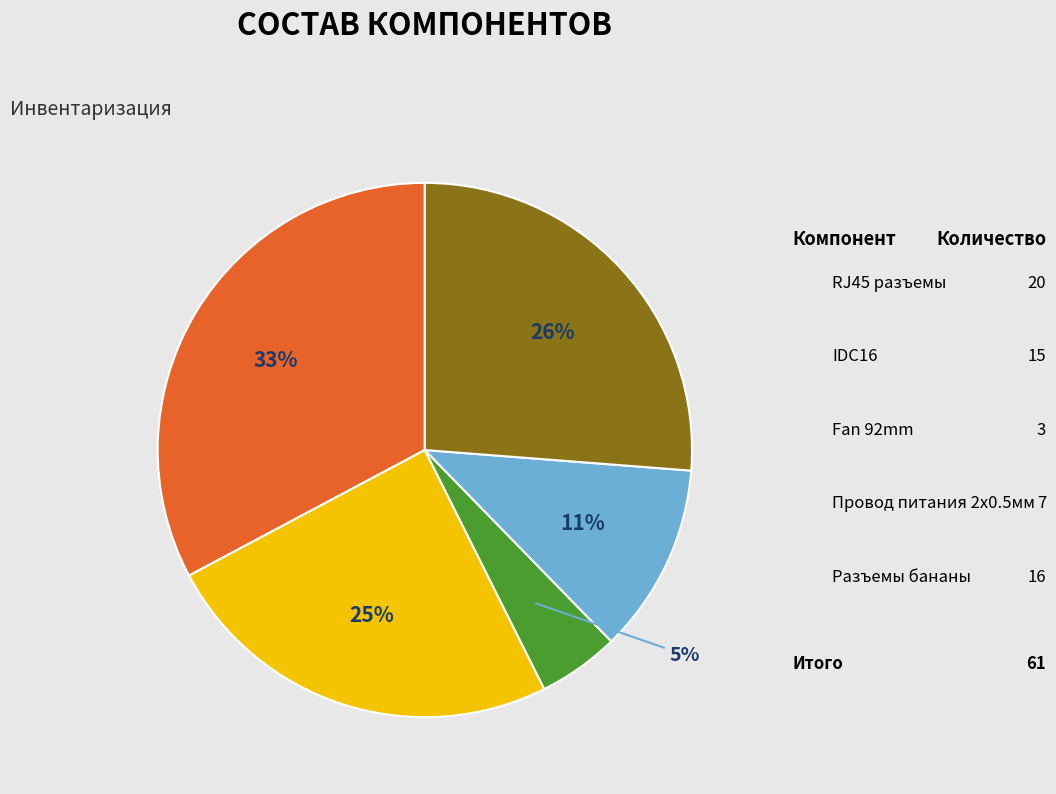

Is there a majority slice in this chart?

No